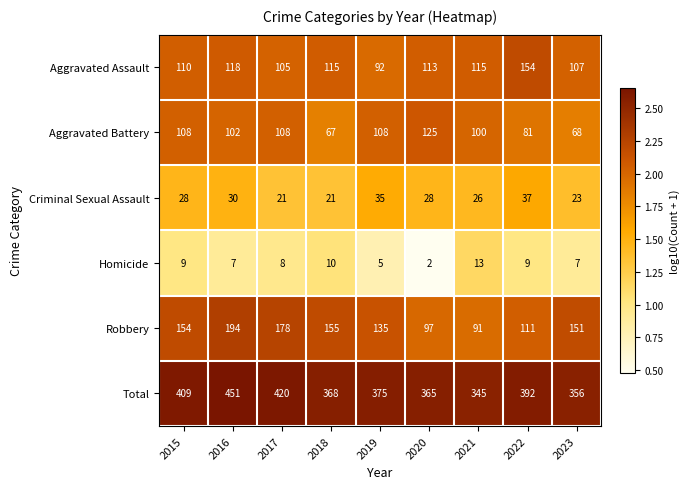

What is the lowest value of the Robbery series?

91